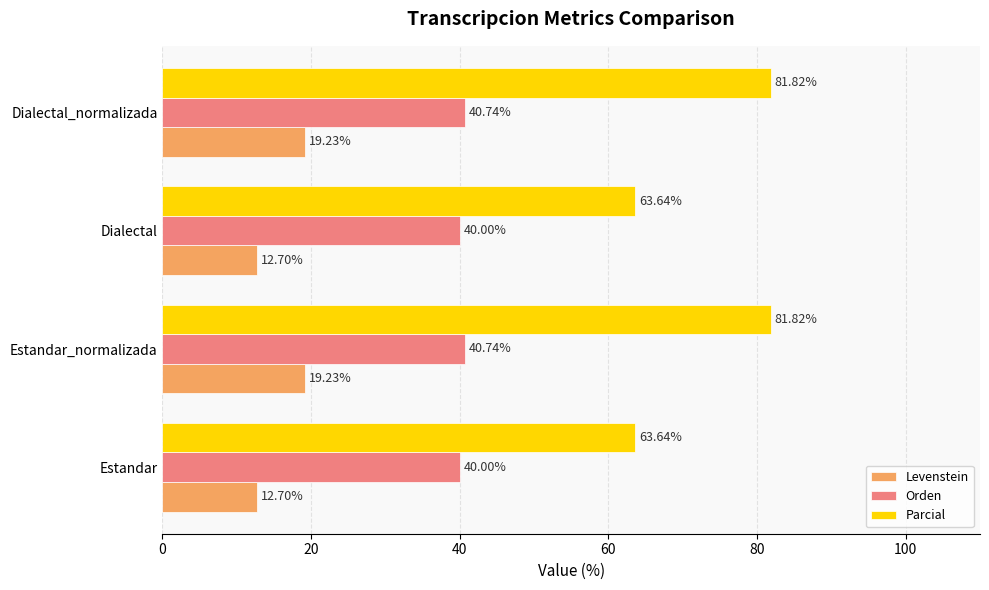

What is the difference between the second highest and minimum values in the Levenstein series?

6.5